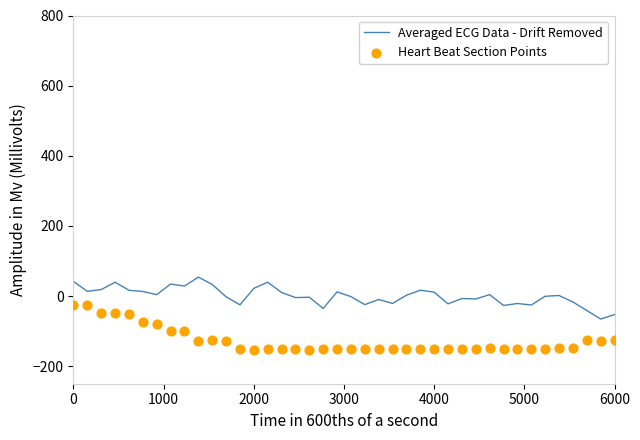

What are all the series names shown in the legend?

Averaged ECG Data - Drift Removed, Heart Beat Section Points